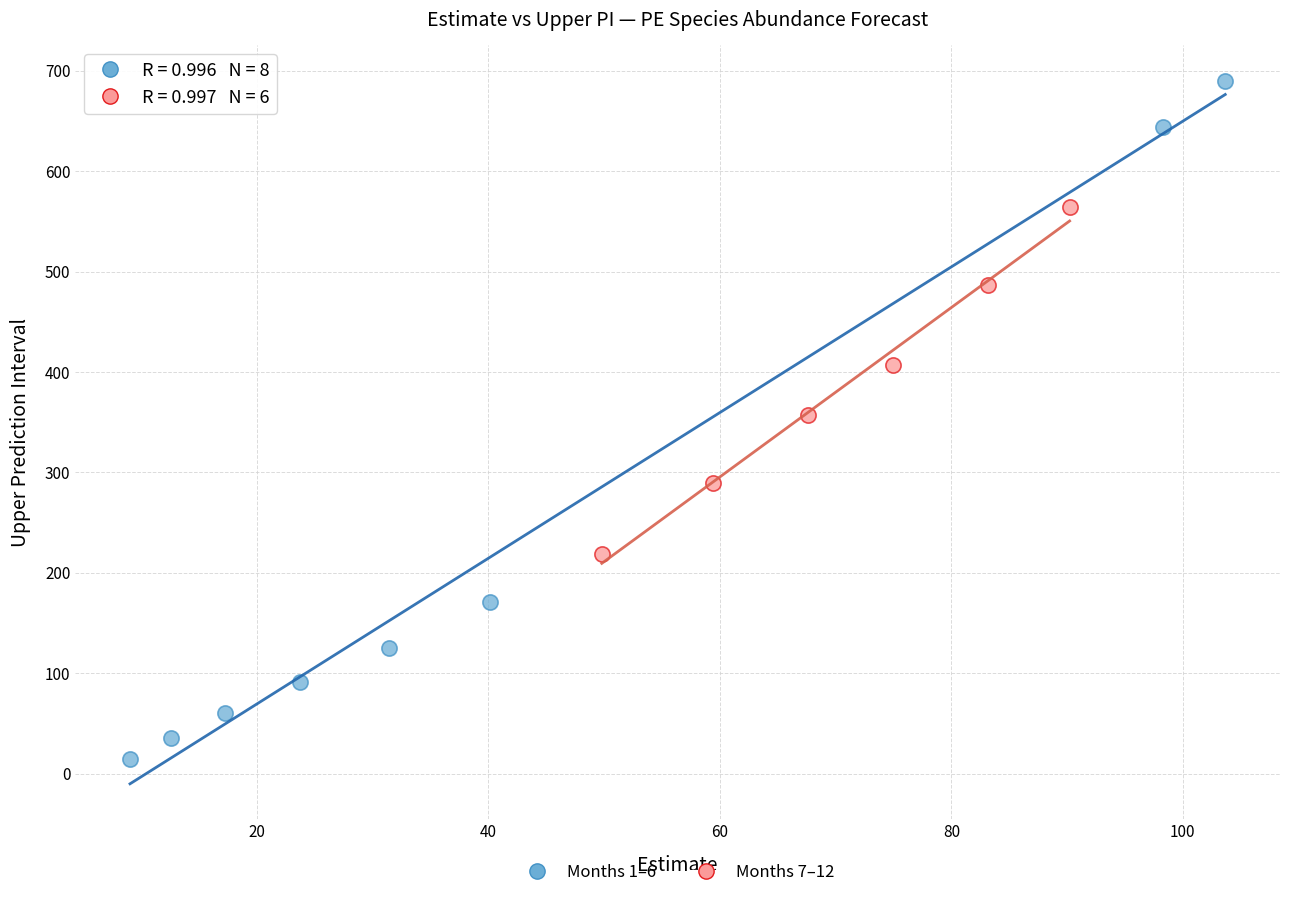

What are all the series names shown in the legend?

Months 1–6, Months 7–12